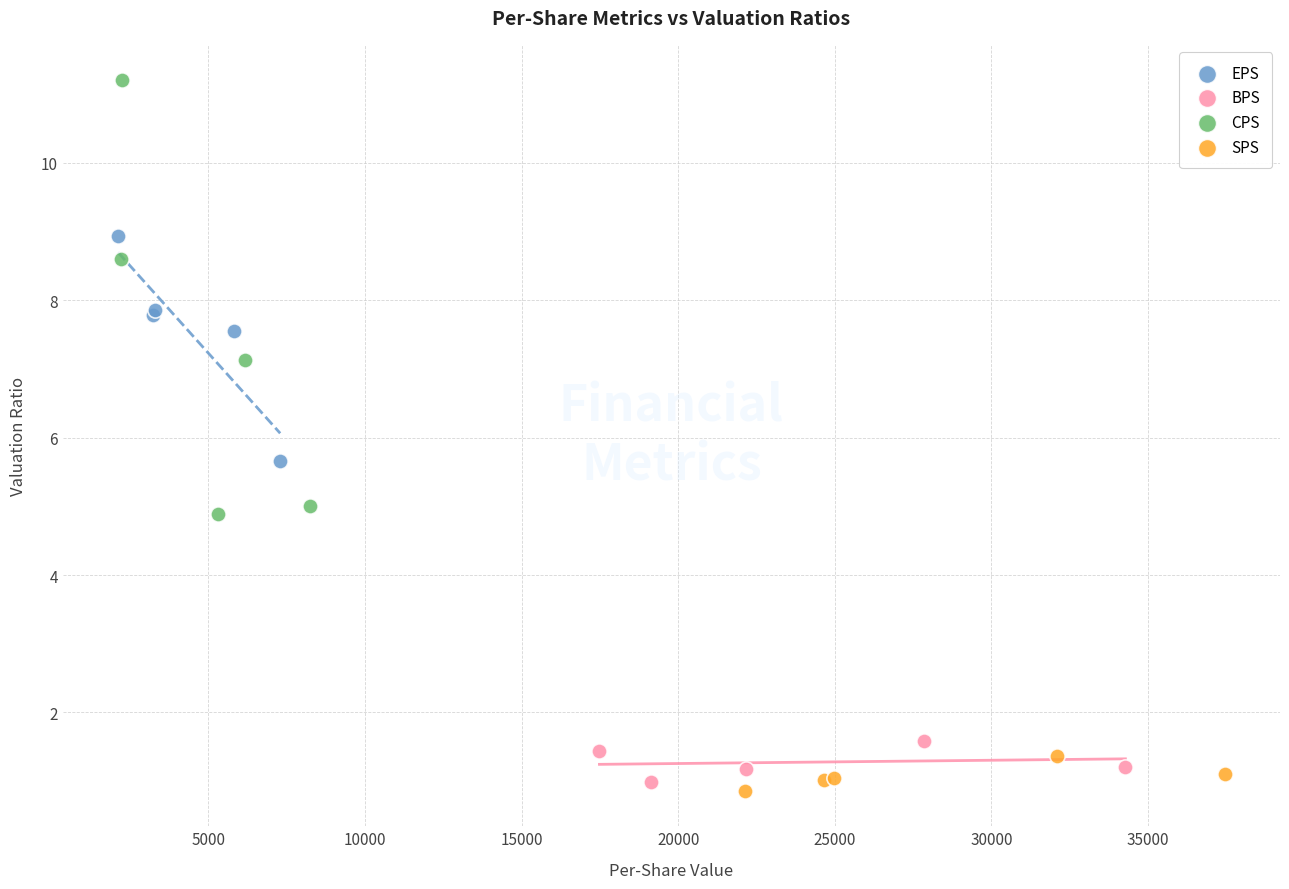

Which series has the widest spread of Y values?

CPS